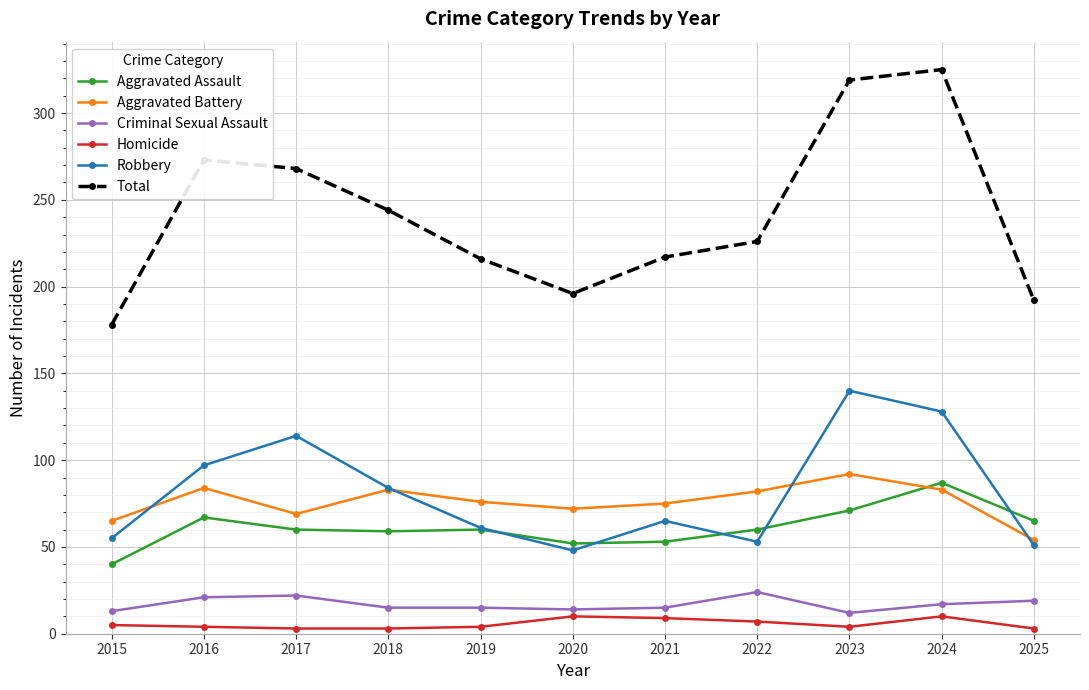

List the series in order of their peak value, highest first.

Total, Robbery, Aggravated Battery, Aggravated Assault, Criminal Sexual Assault, Homicide